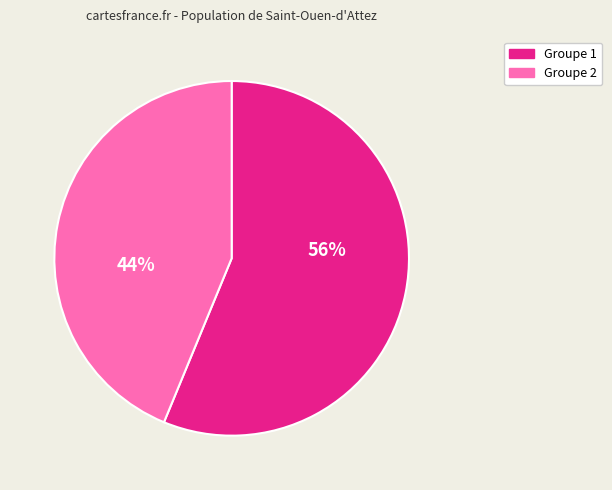

What is the smallest slice in the pie chart?

Groupe 2